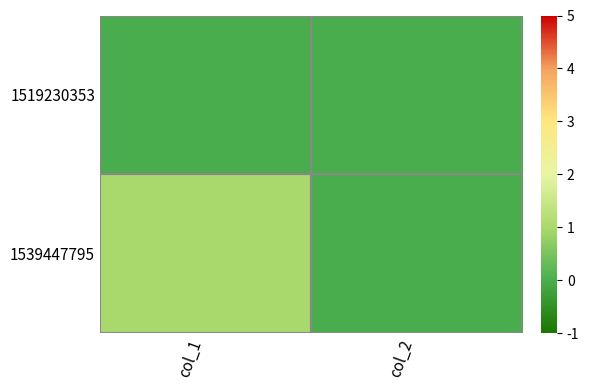

Between col_1 and col_2, which is larger?

col_1